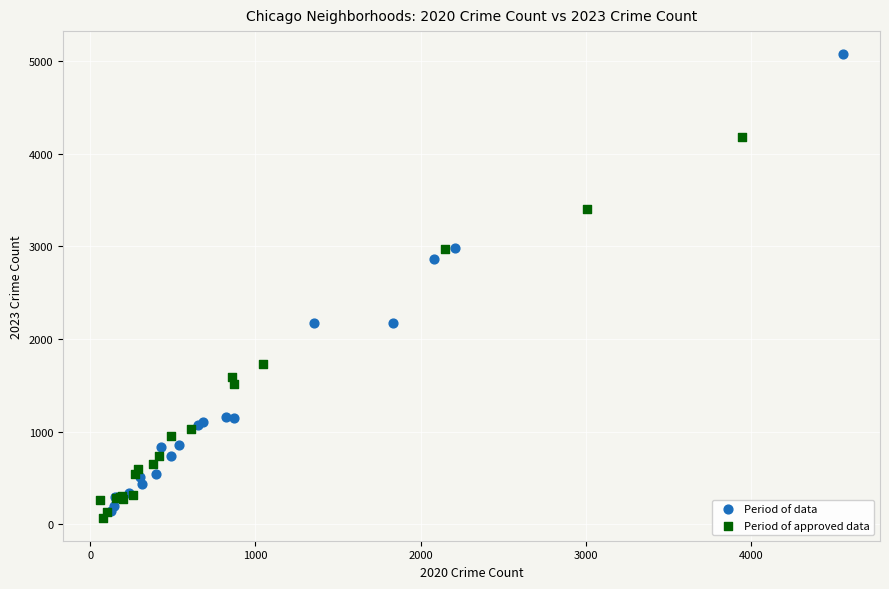

Which series has the largest Y range (max minus min)?

Period of data